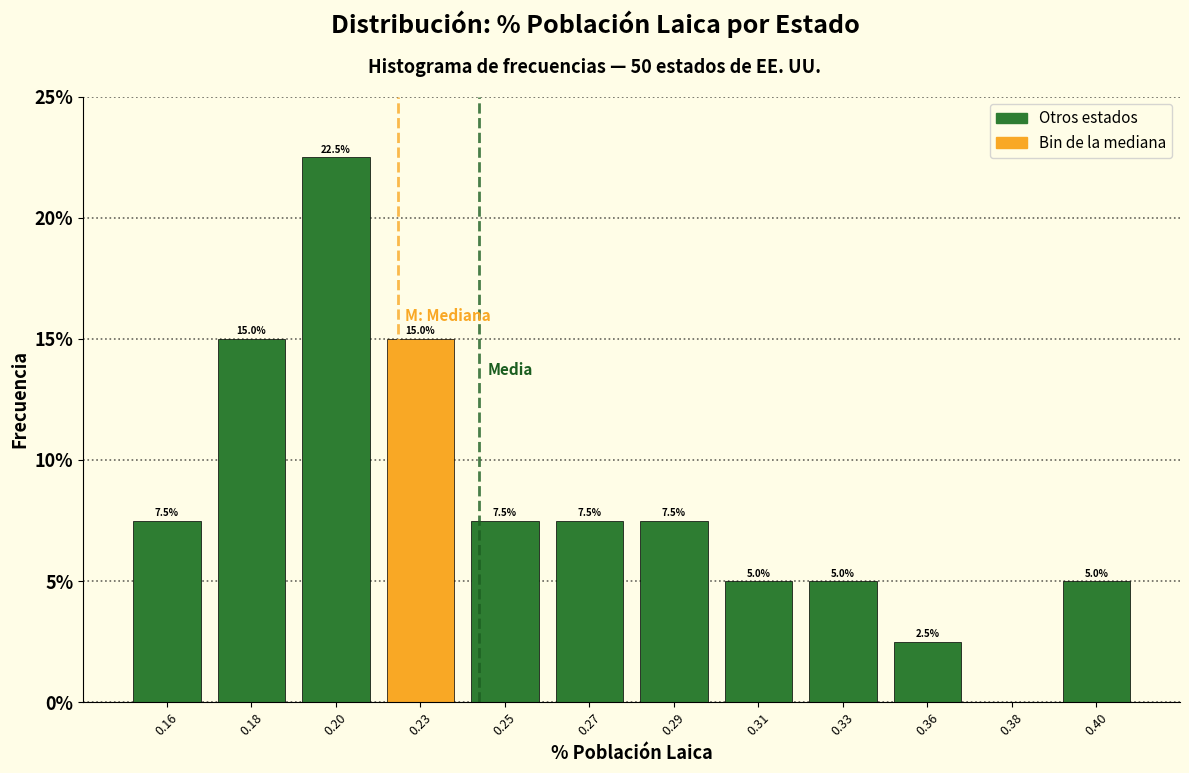

Reading left to right, list all the values displayed in this chart.

0.16=7.5	0.18=15.0	0.20=22.5	0.23=15.0	0.25=7.5	0.27=7.5	0.29=7.5	0.31=5.0	0.33=5.0	0.36=2.5	0.38=0.0	0.40=5.0